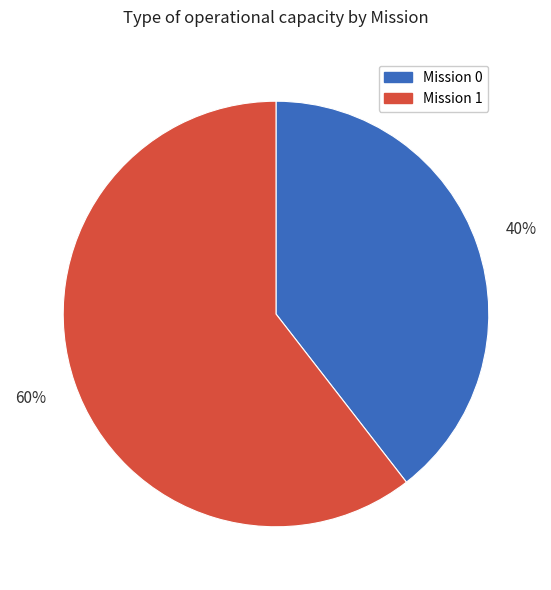

Is there any slice that represents more than half of the pie?

Yes